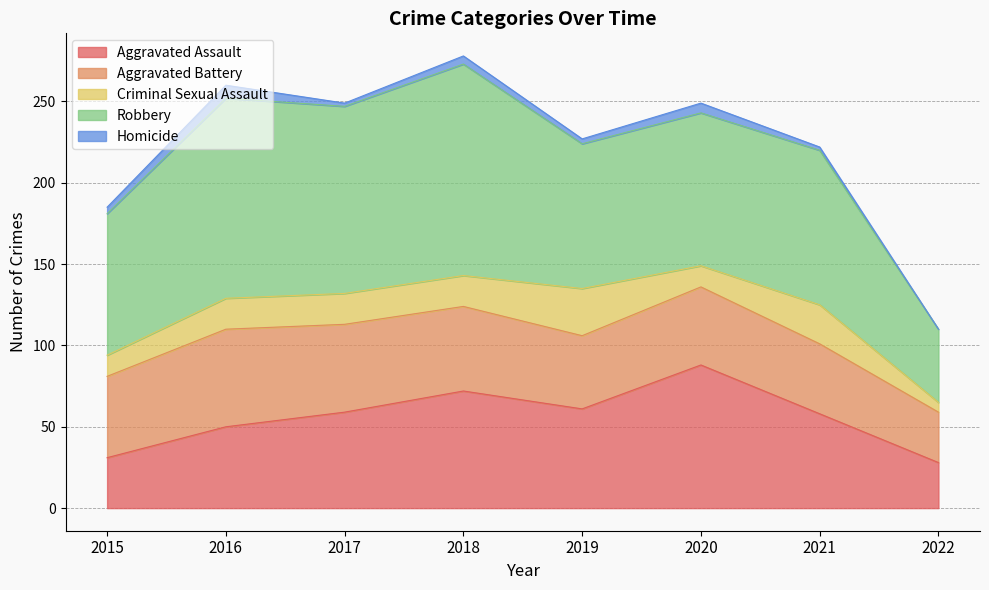

At which category is the sum across all series the highest?

2018